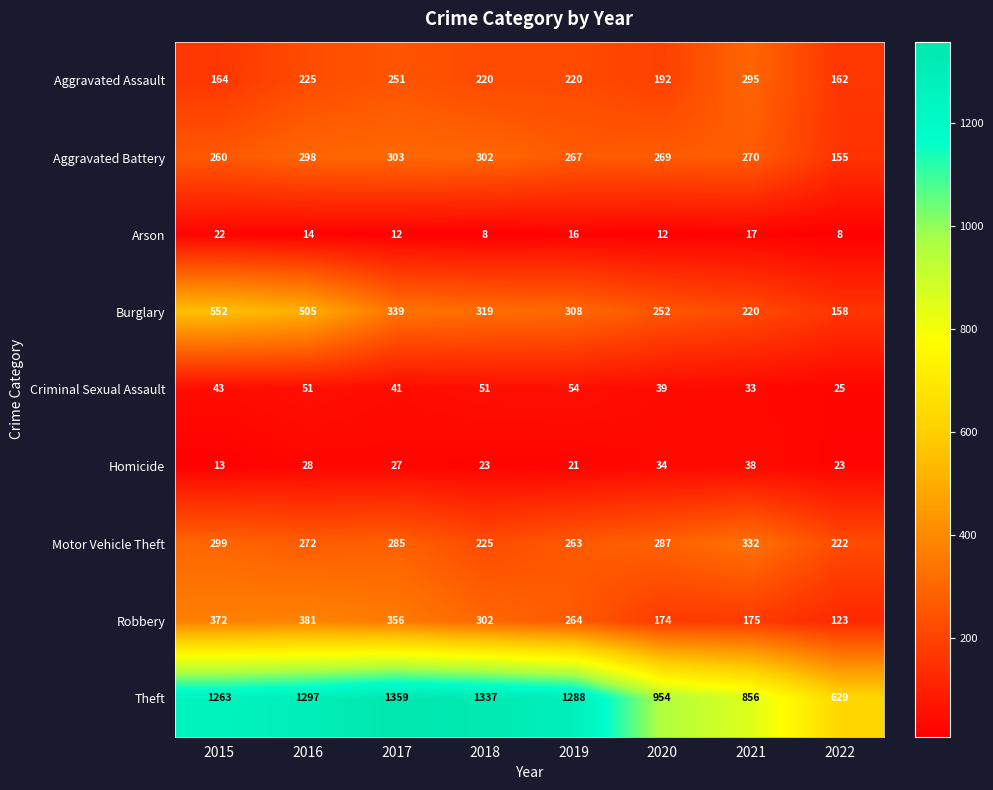

True or false: Homicide has a value of 23 at 2018.

True